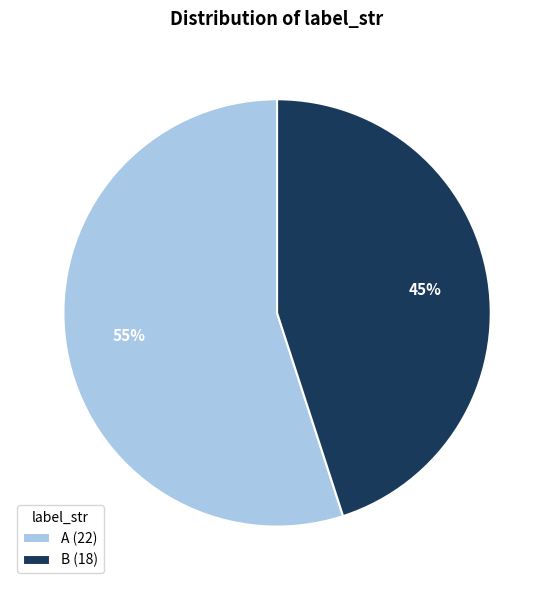

To the nearest percent, what percentage of the pie is B?

45%